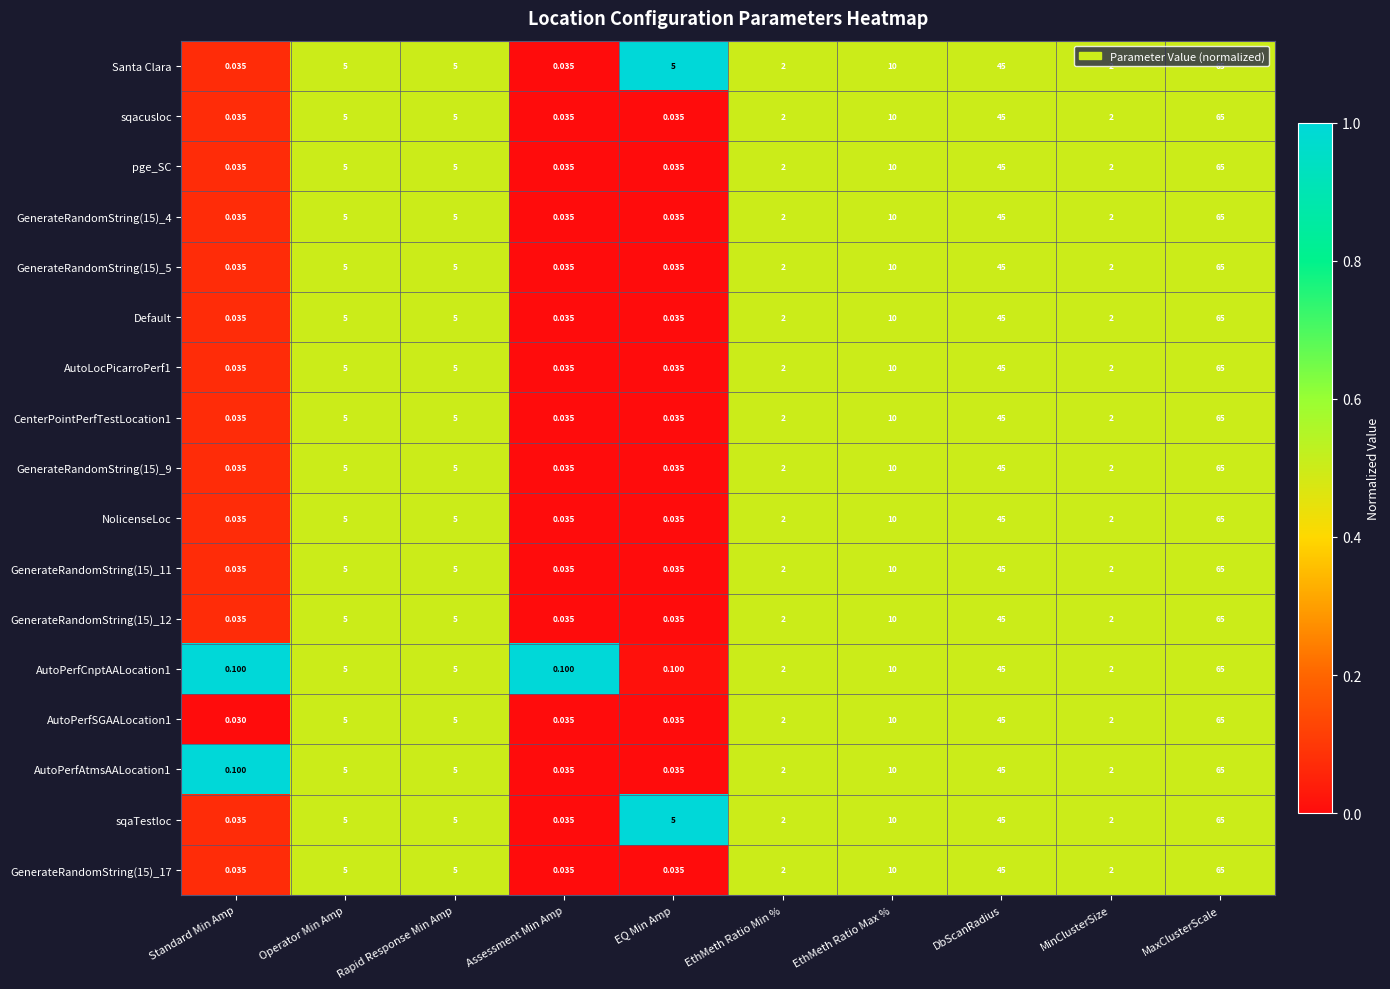

How many series are shown in this chart?

17